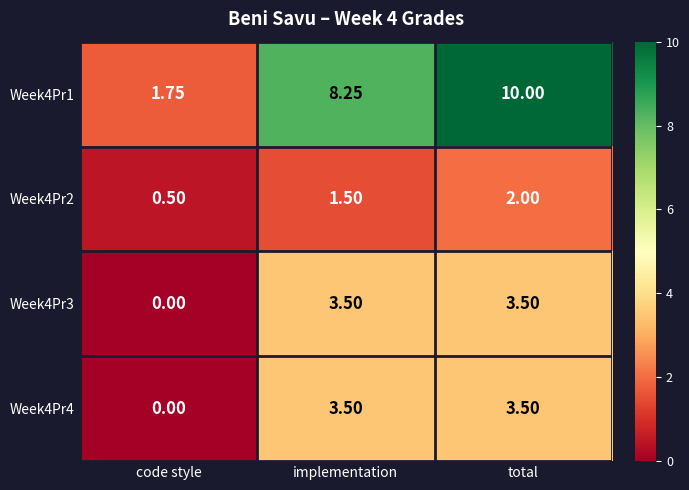

Where is Week4Pr2 nearest to the value 1?

code style